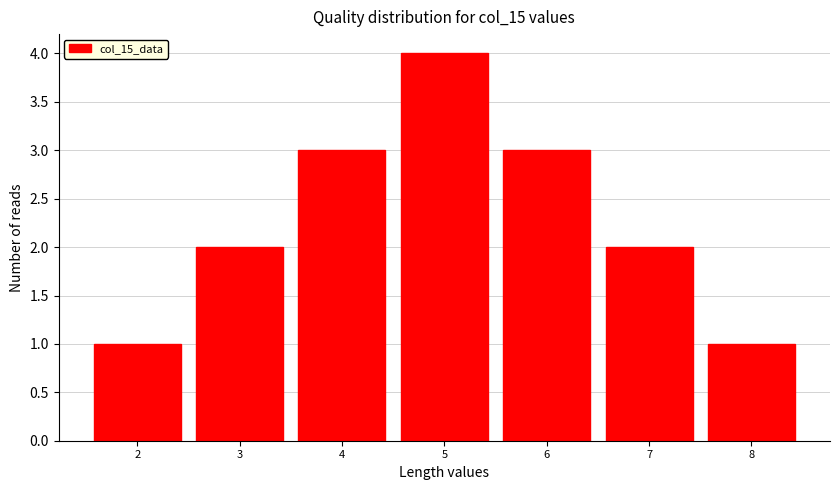

Reading right to left, list all the values displayed in this chart.

1	2	3	4	3	2	1